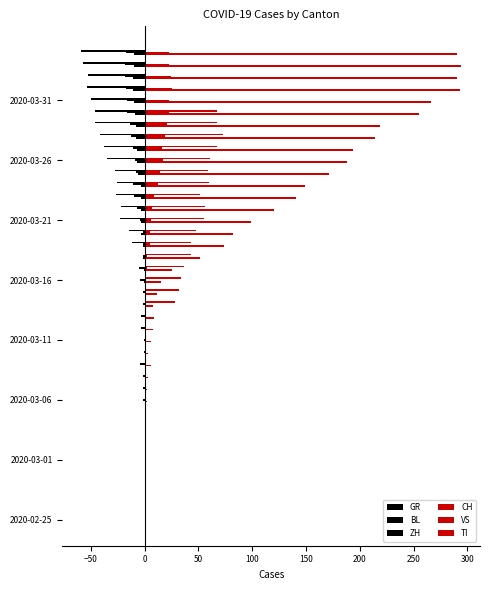

At how many categories does at least one series exceed 139?

13